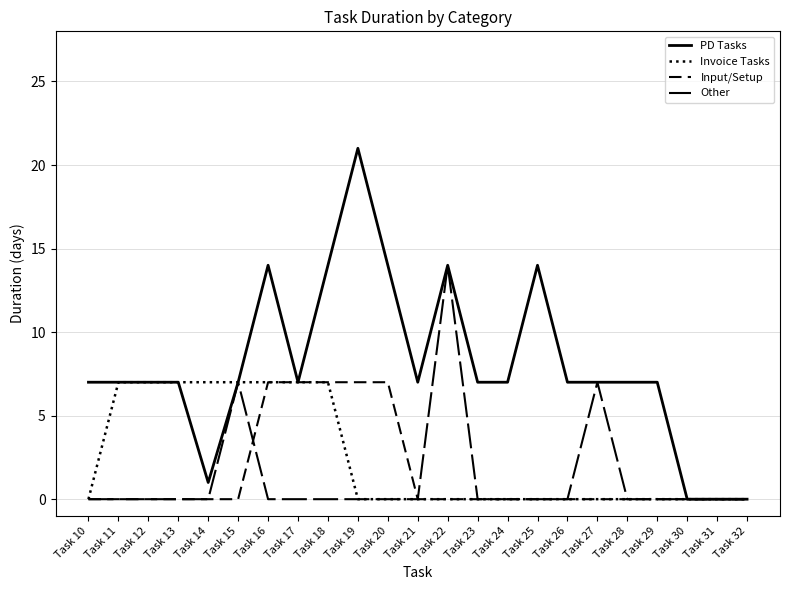

What is the sum of all Other values?

28